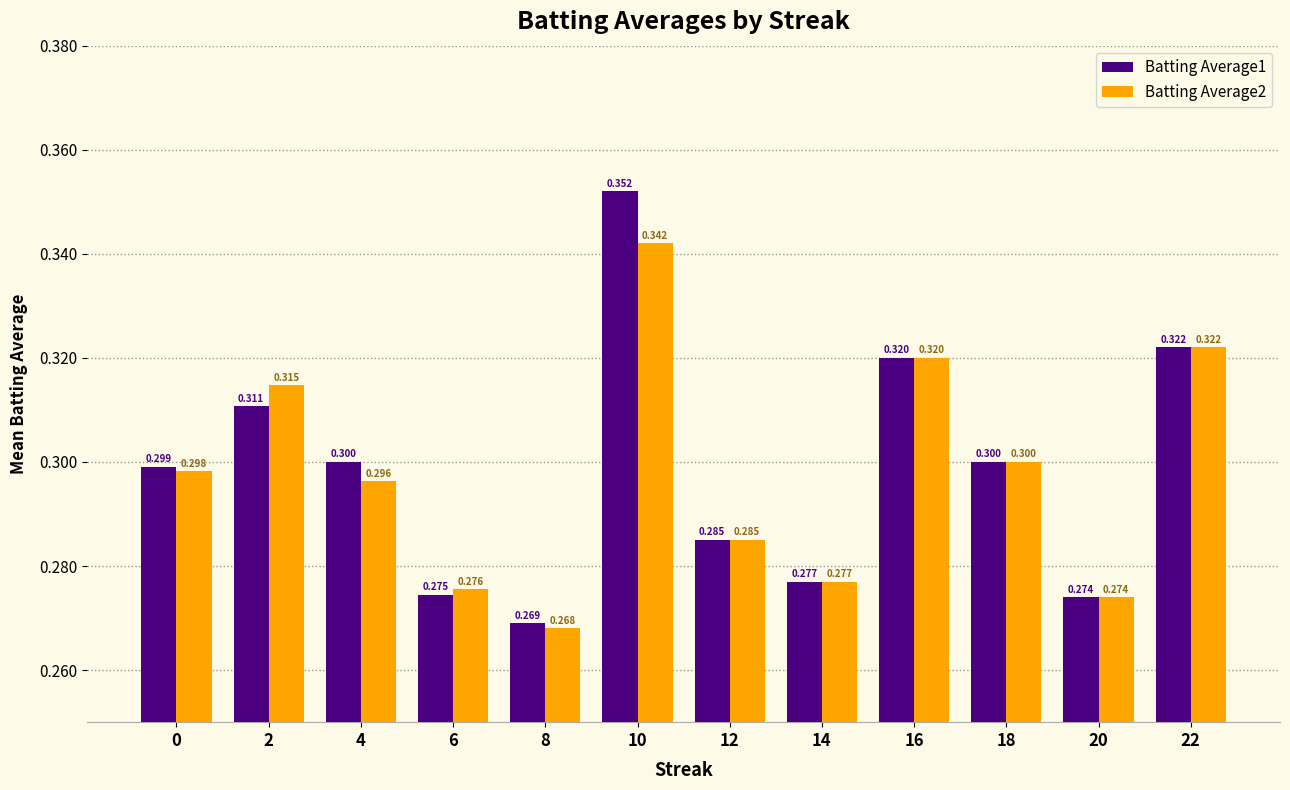

What is the sum of the Batting Average2 values at 20 and 0?

0.6